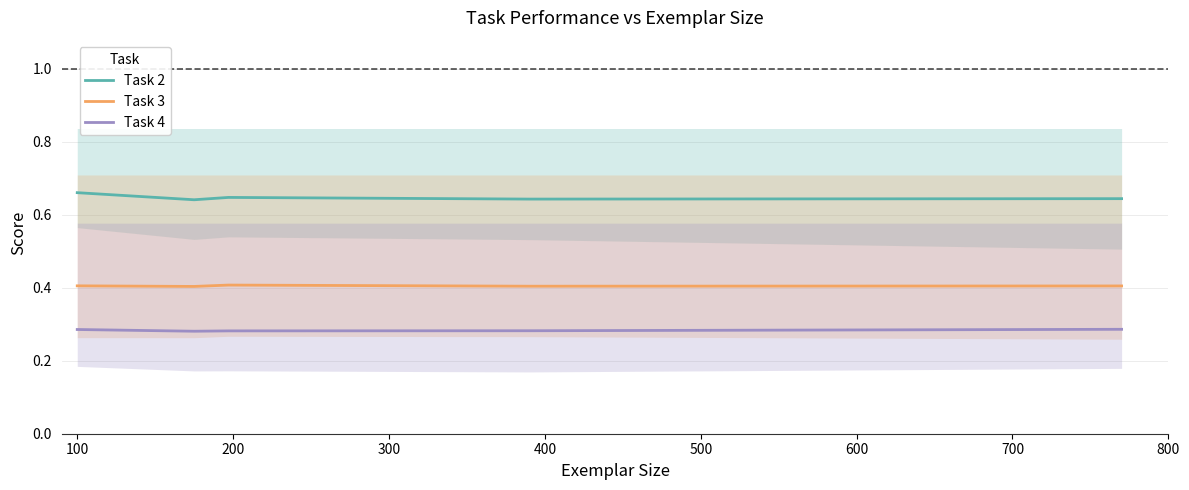

True or false: Task 3 and Task 2 cross at least once.

False